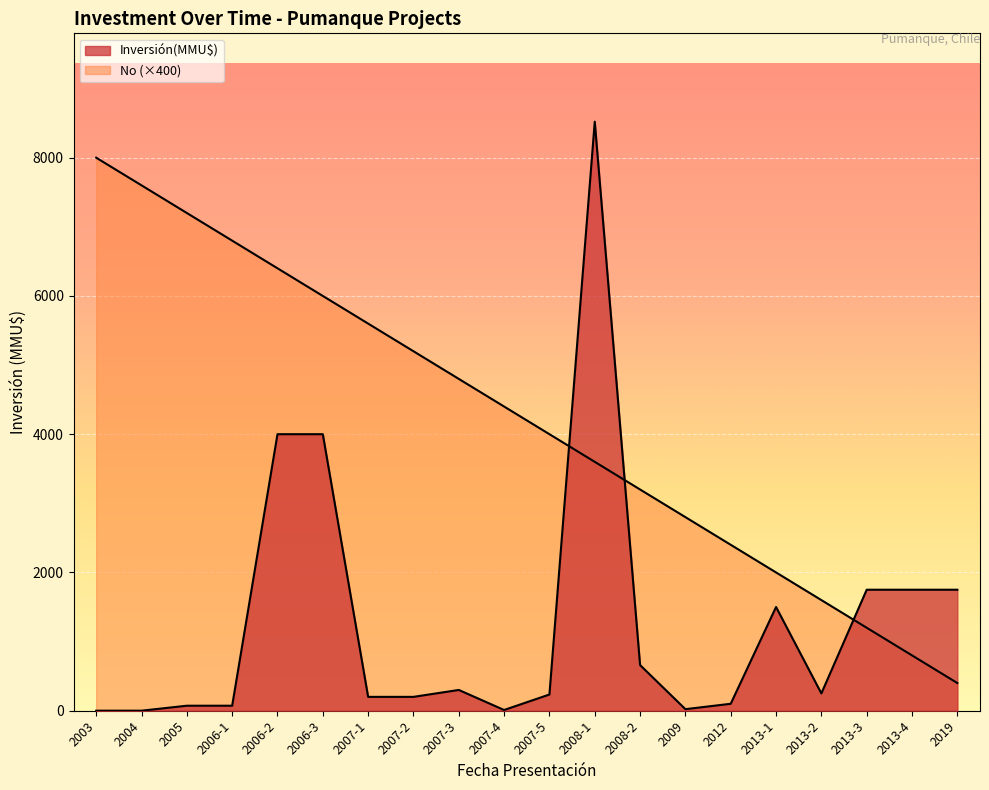

Between which two adjacent categories do Inversión(MMU$) and No first intersect?

2007-5 and 2008-1